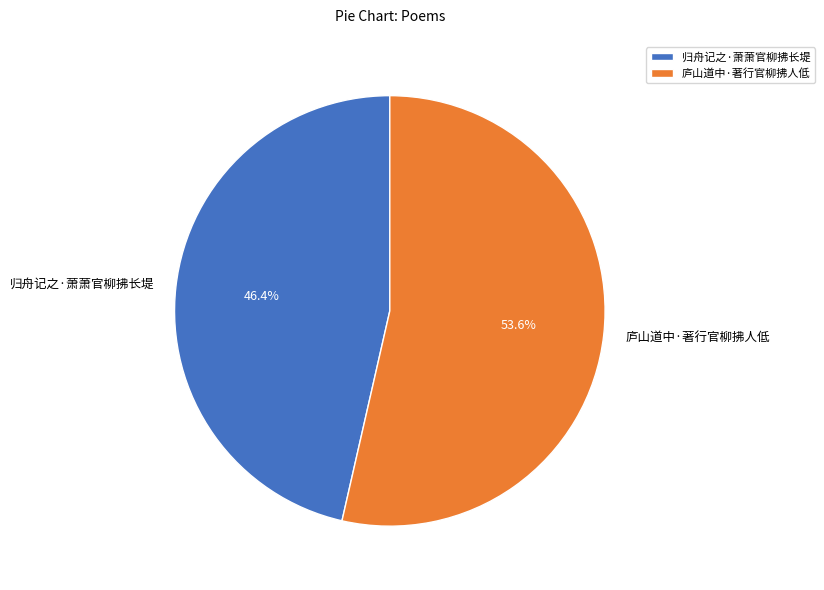

Is it true that 归舟记之·萧萧官柳拂长堤 is 34% of the pie?

False